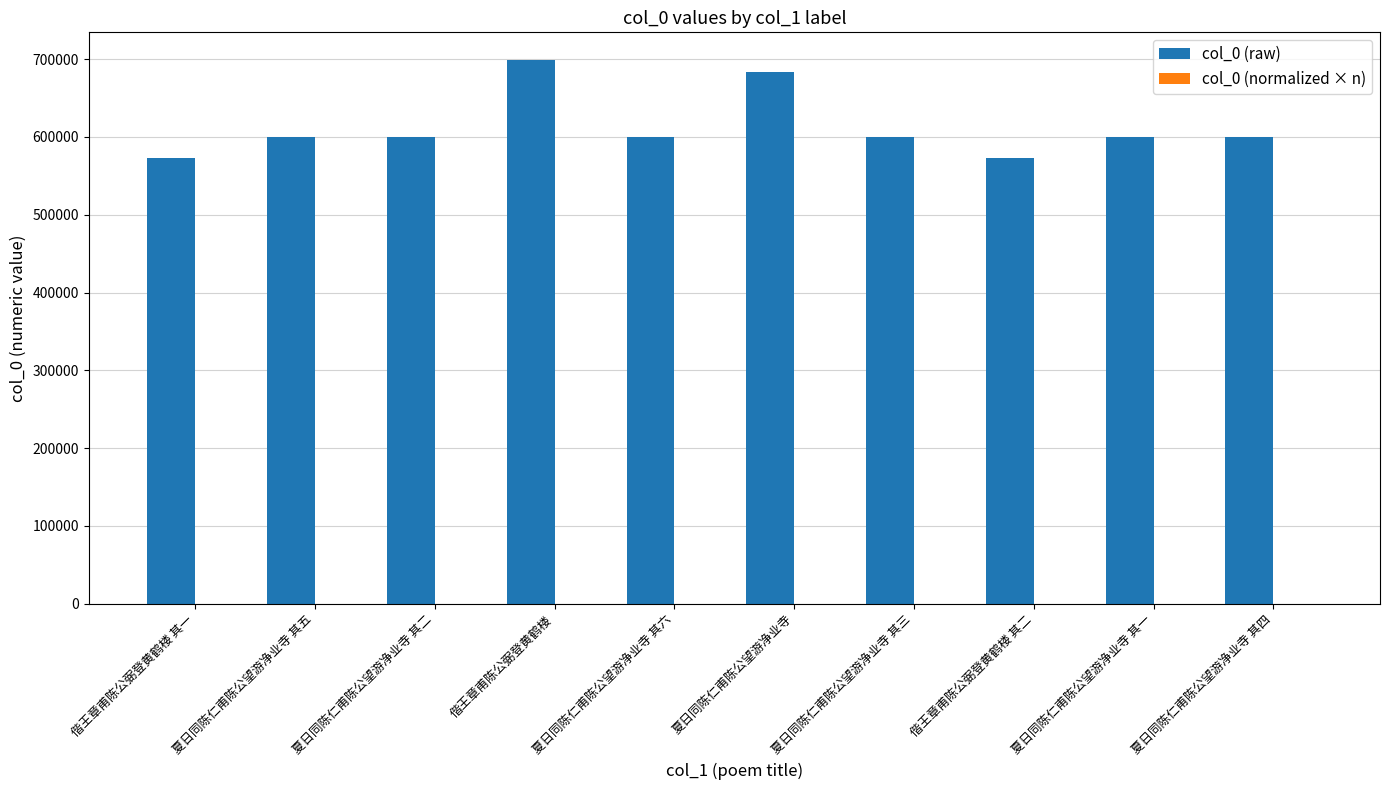

The value of col_0 (raw) at 偕王章甫陈公弼登黄鹤楼 其二 is 573225.0. True or false?

True